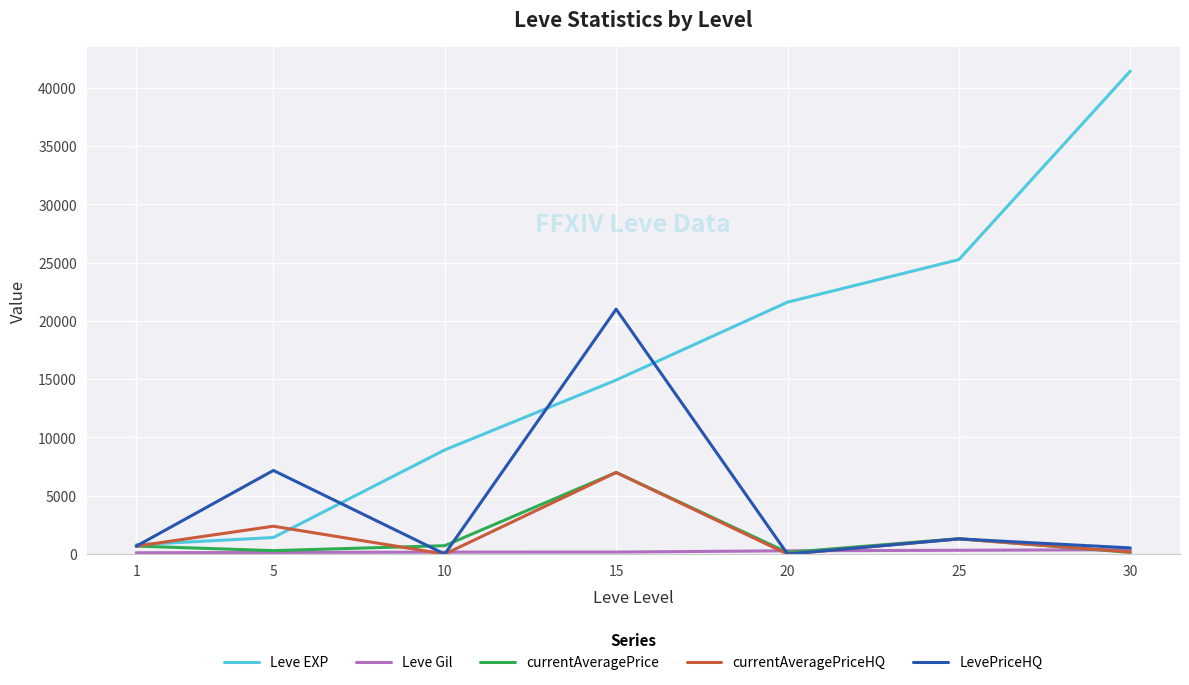

What is the sum of the LevePriceHQ values at 15 and 5?

28170.0